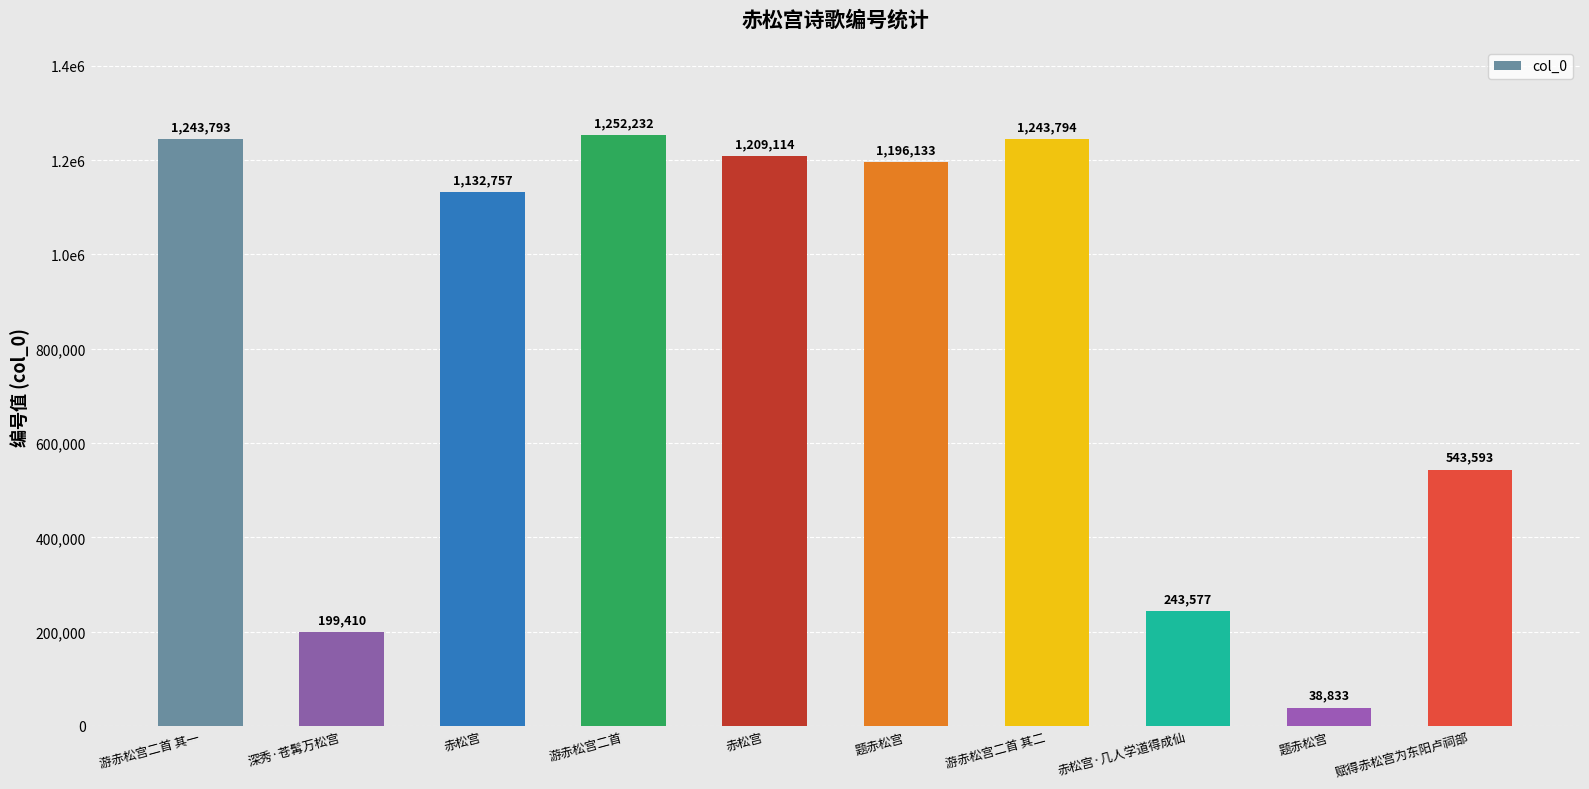

Are the bars horizontal?

No